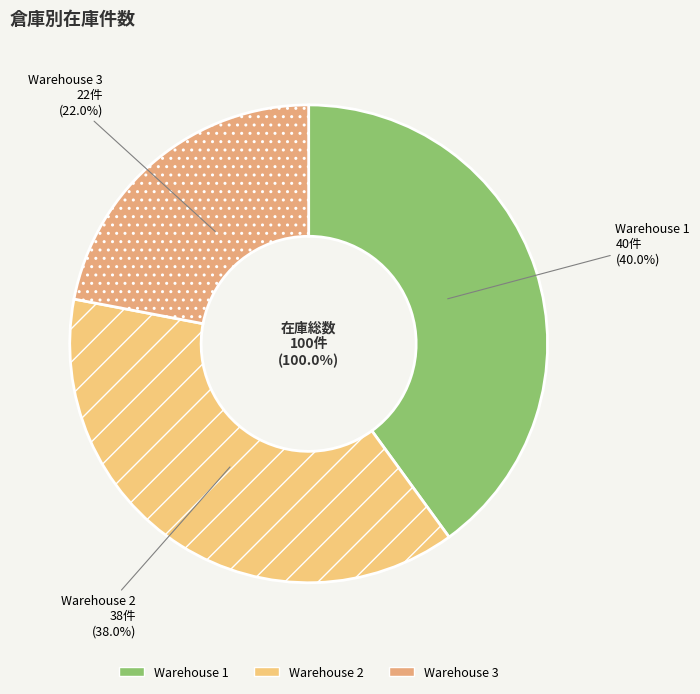

The Warehouse 2 slice represents 24% of the pie. True or false?

False